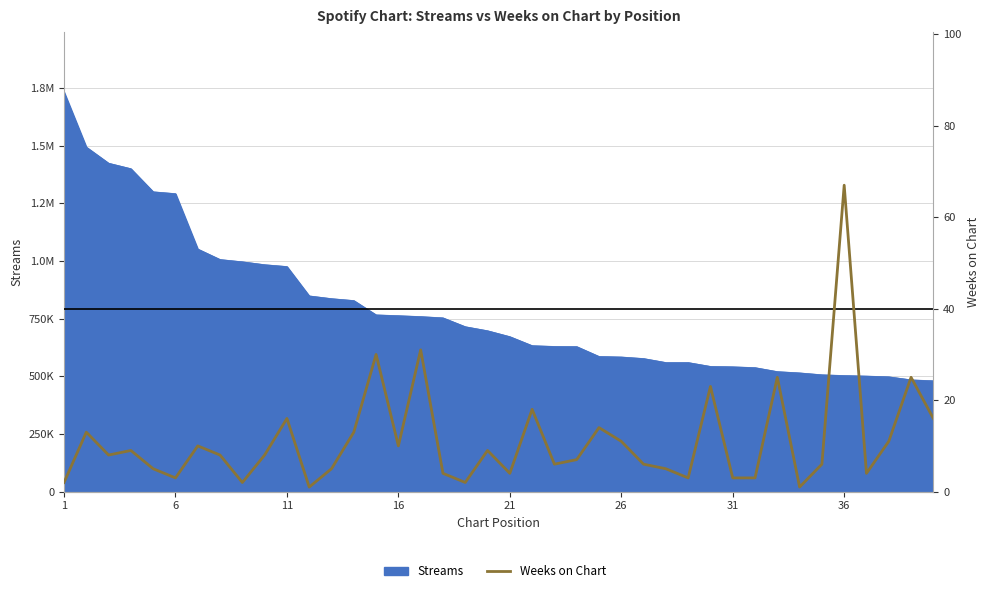

Reading left to right, what are all the values shown in this chart?

2	13	8	9	5	3	10	8	2	8	16	1	5	13	30	10	31	4	2	9	4	18	6	7	14	11	6	5	3	23	3	3	25	1	6	67	4	11	25	16